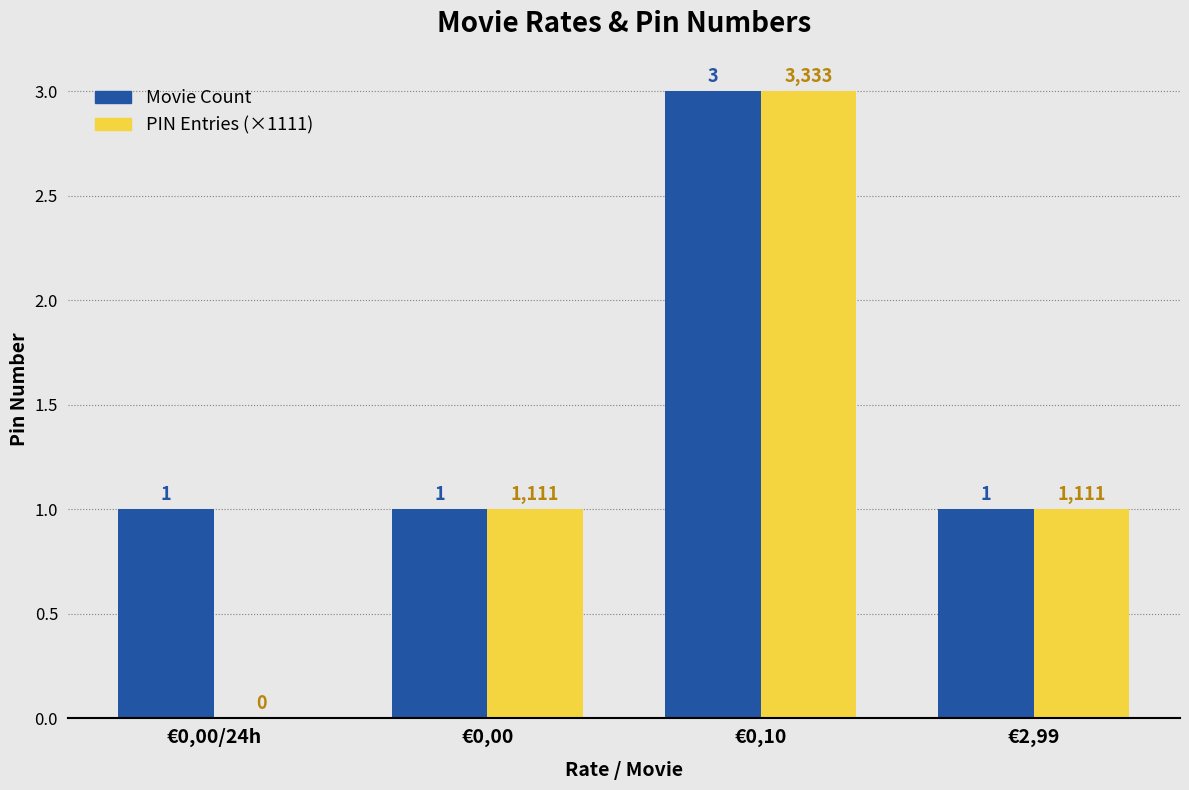

At which category is the sum across all series the highest?

€0,10